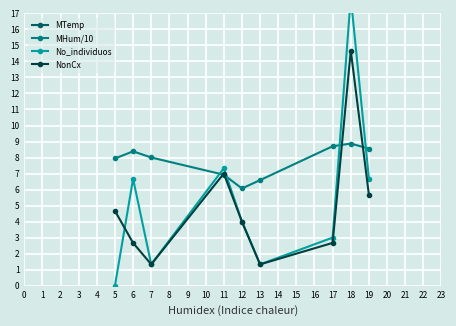

How many interior local peaks does the No_individuos series have?

3